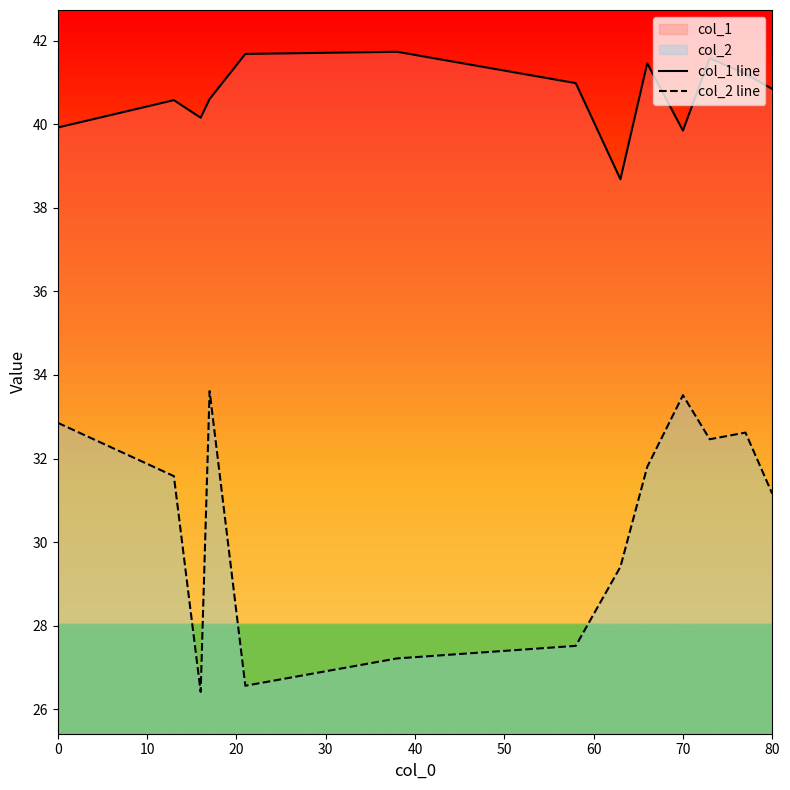

True or false: col_1 line and col_2 line cross at least once.

False